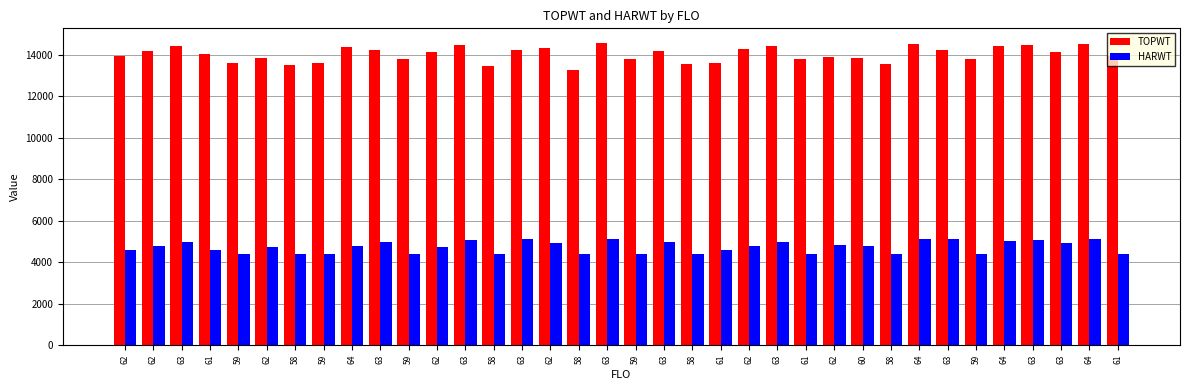

How many distinct data groups are displayed?

2